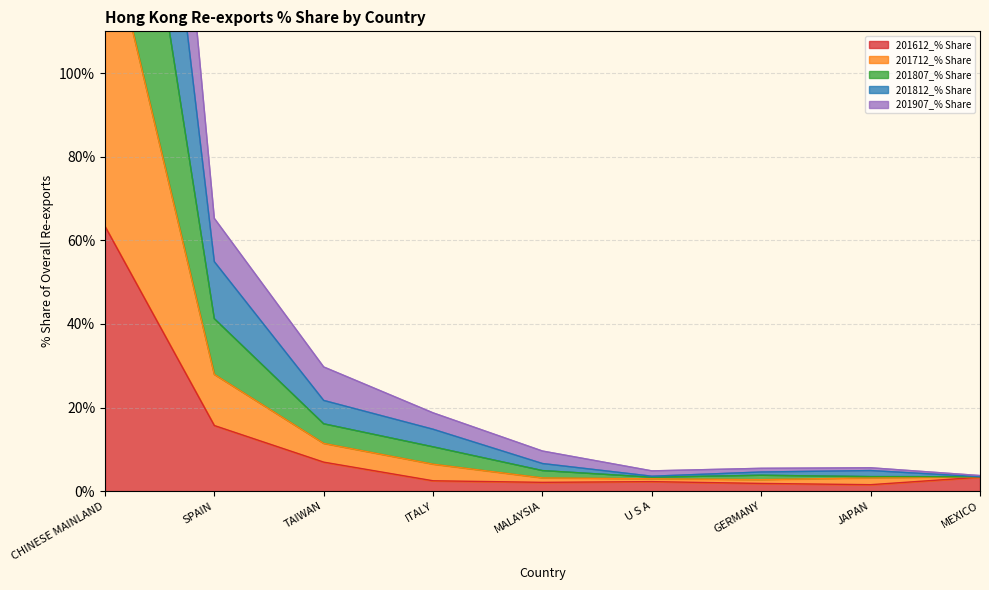

The 201712_% Share series shows 1.6 at MEXICO. True or false?

False